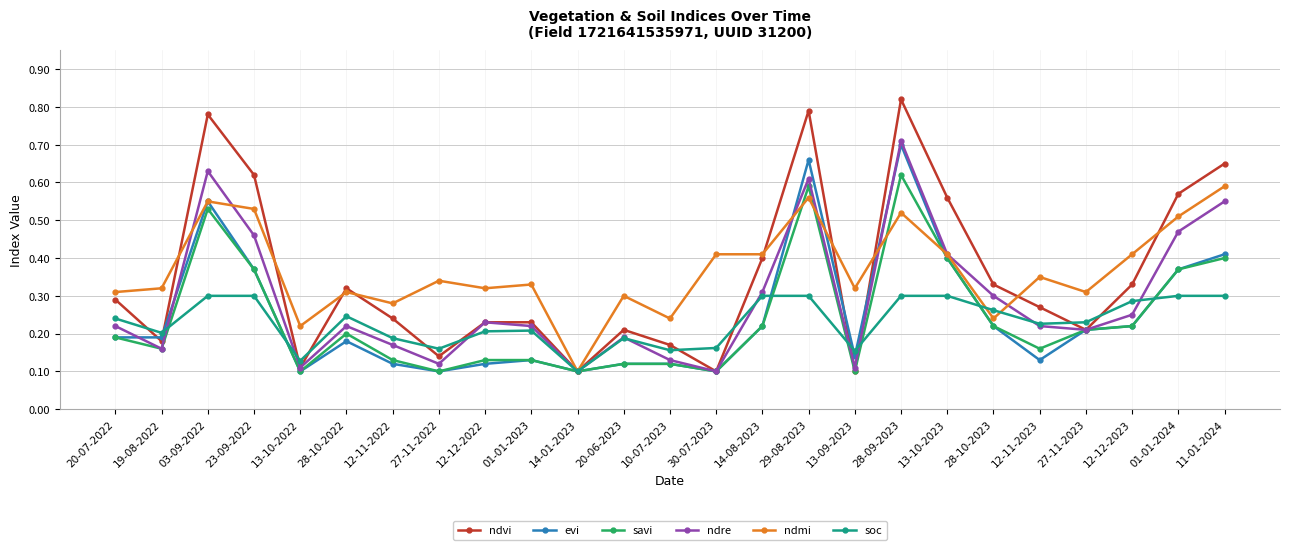

Which series has the largest range (max minus min)?

ndvi